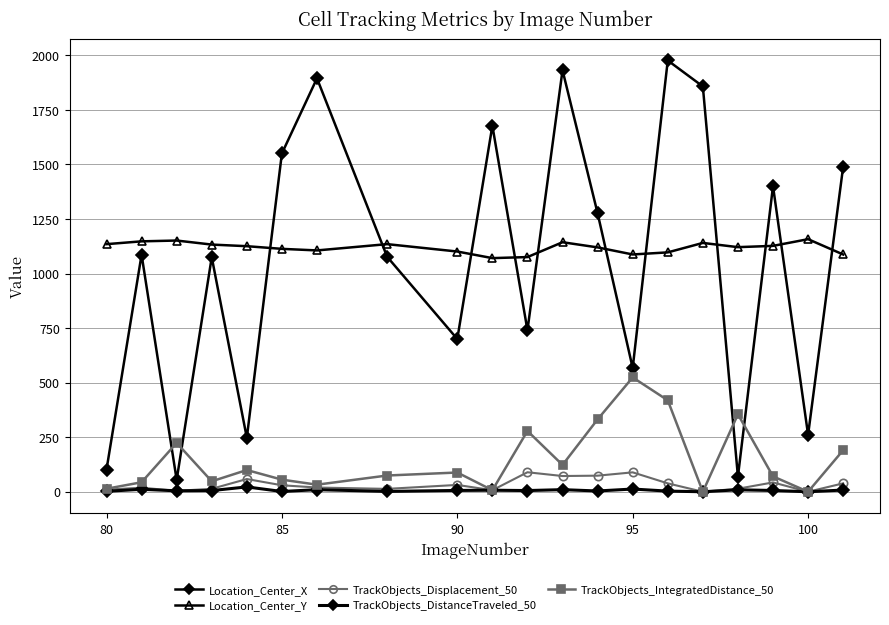

Reading left to right, transcribe all the data shown in this chart.

Location_Center_X: 101.3	1086.5	54.6	1075.0	247.4	1550.7	1894.9	1077.1	700.1	1677.7	740.3	1932.0	1276.3	567.2	1976.8	1857.7	69.8	1400.5	261.0	1490.1
Location_Center_Y: 1134.9	1147.8	1151.5	1133.0	1125.6	1113.3	1106.2	1135.0	1101.1	1070.9	1075.7	1143.7	1120.1	1087.6	1097.2	1140.5	1121.2	1127.0	1157.6	1087.5
TrackObjects_Displacement_50: 9.6	18.7	4.1	13.5	58.3	29.8	19.4	13.2	31.4	7.1	89.4	72.1	73.8	89.0	38.5	0.0	14.0	42.8	0.0	38.5
TrackObjects_DistanceTraveled_50: 2.1	11.3	4.3	5.4	22.2	1.2	9.5	1.6	6.0	7.1	5.5	9.7	3.6	12.5	3.0	0.0	9.0	5.9	0.0	7.9
TrackObjects_IntegratedDistance_50: 13.8	43.6	224.0	48.0	99.6	55.5	32.4	74.5	88.2	7.1	278.7	123.0	331.8	524.2	419.1	0.0	355.2	70.5	0.0	190.6